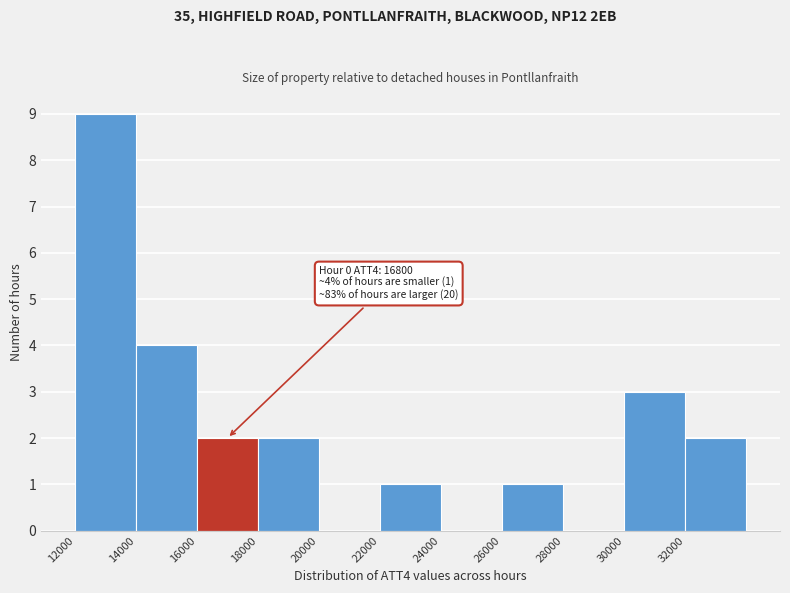

Over which range of the x-axis is the bar tallest?

12000 to 14000